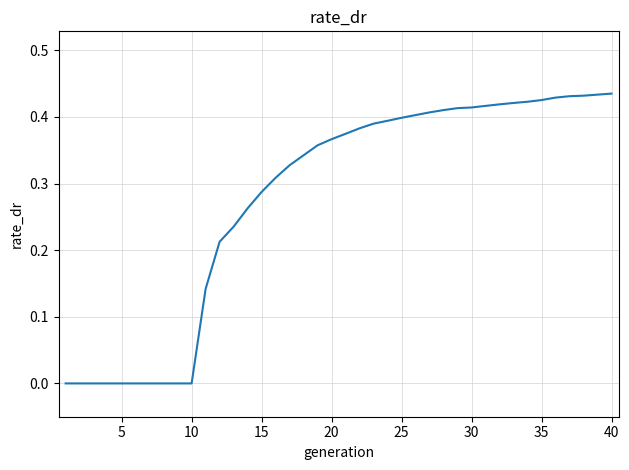

Count the number of categories in the chart.

40